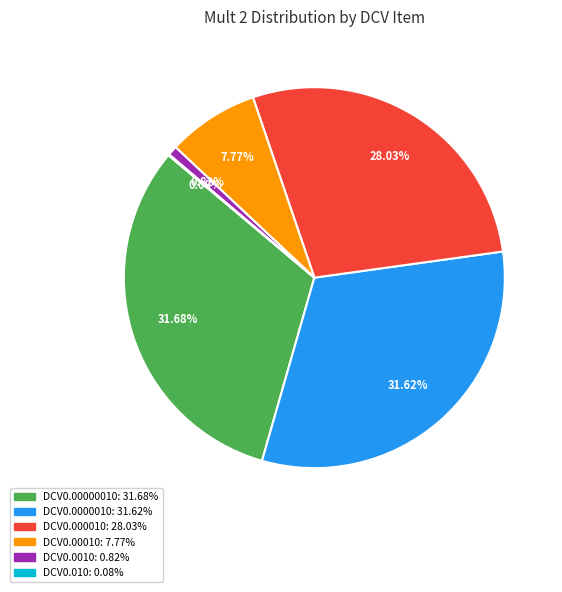

Which has a higher value, DCV0.000010 or DCV0.00000010?

DCV0.00000010